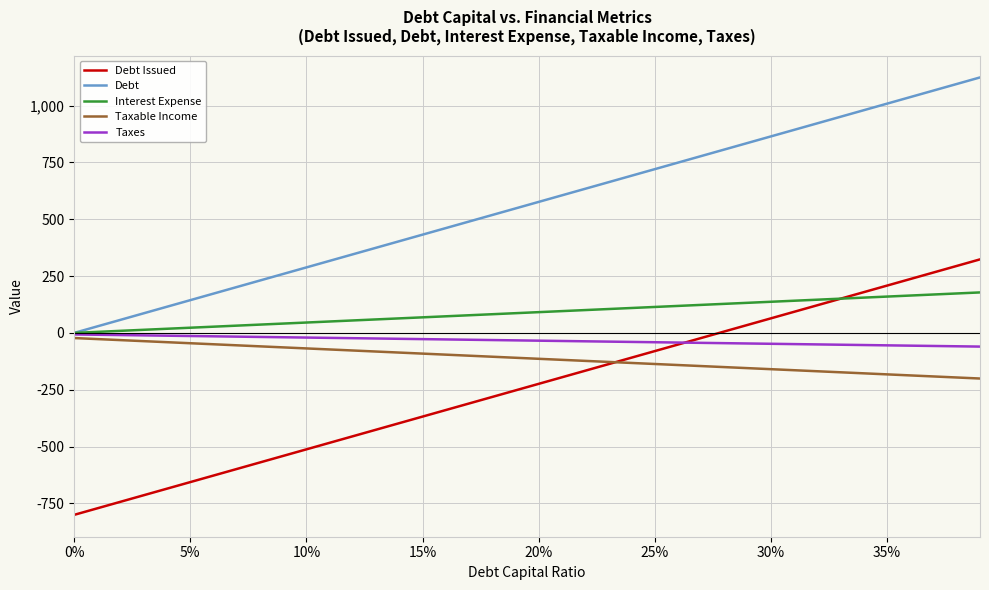

What is the lowest value of the Taxes series?

-60.2